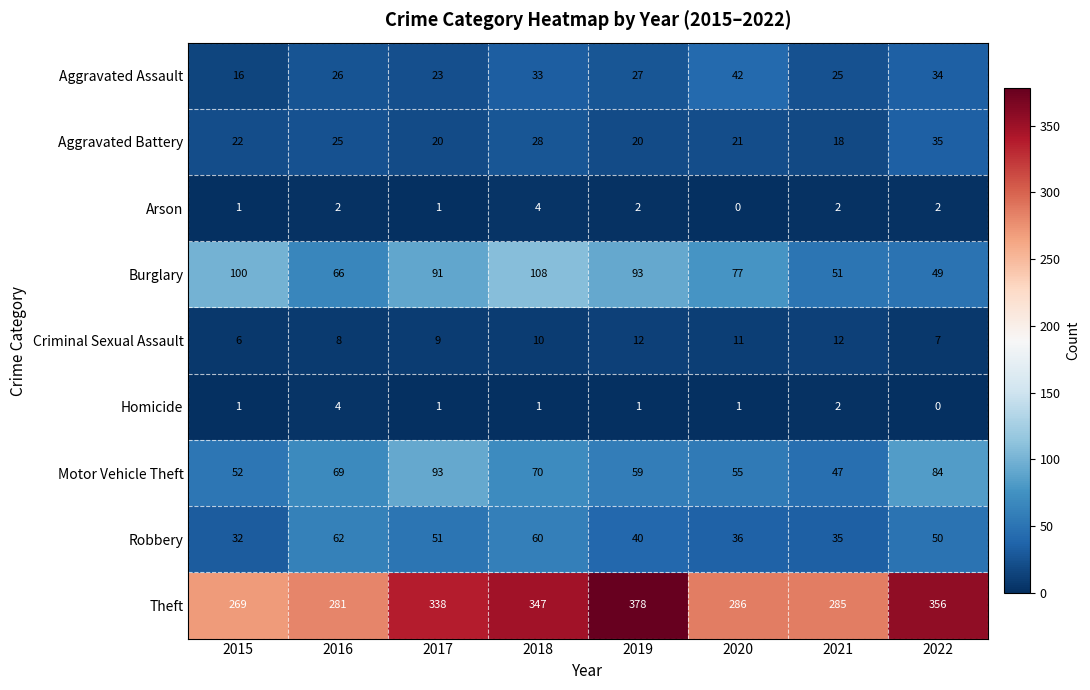

What is the sum of the Aggravated Assault values at 2022 and 2018?

67